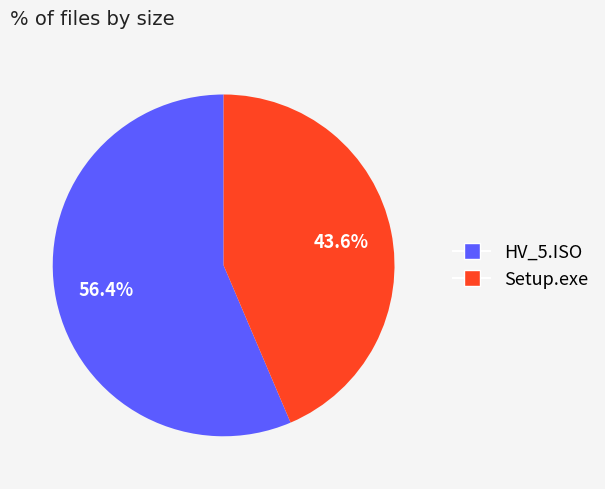

How much of the chart is everything except Setup.exe?

56.4%